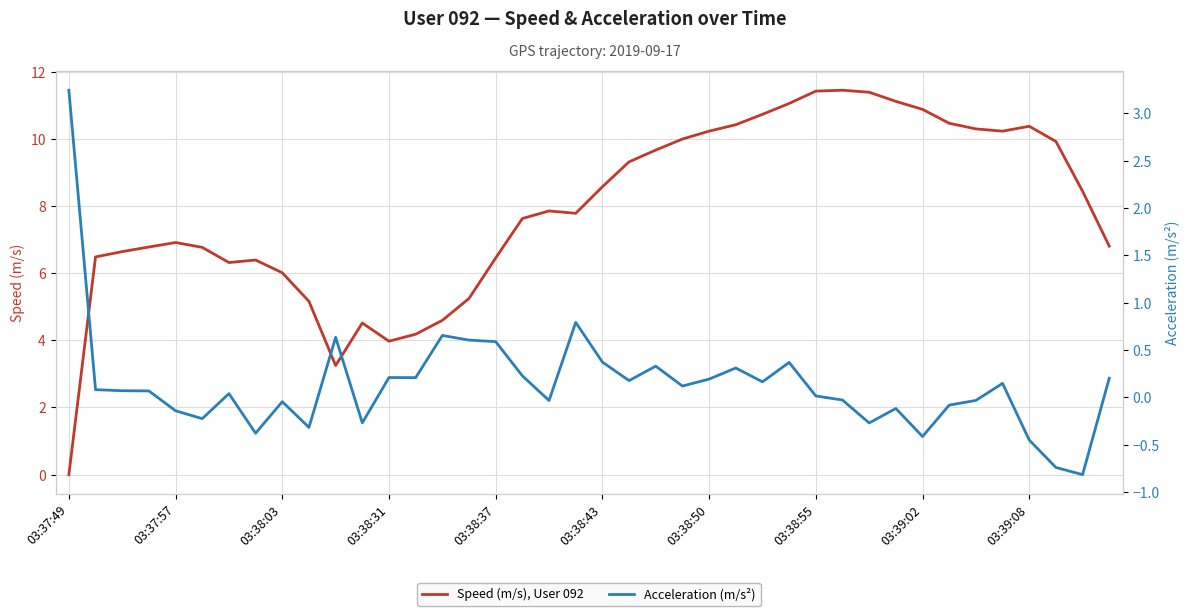

The Speed (m/s), User 092 series shows 8.6 at 03:38:37. True or false?

False